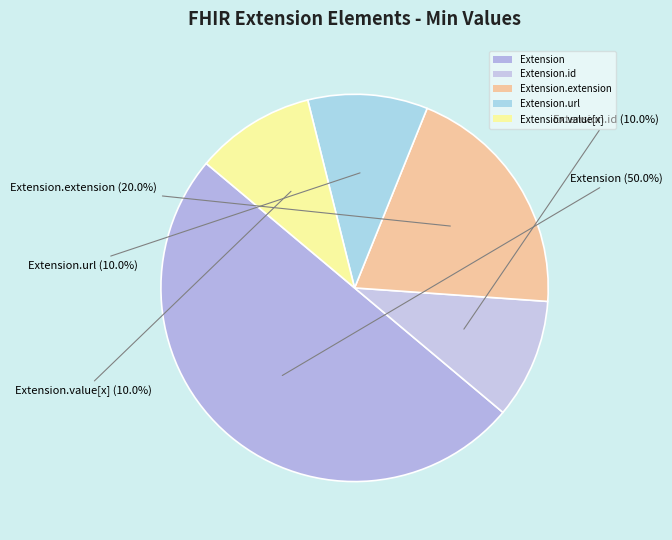

How many slices are in this pie chart?

5